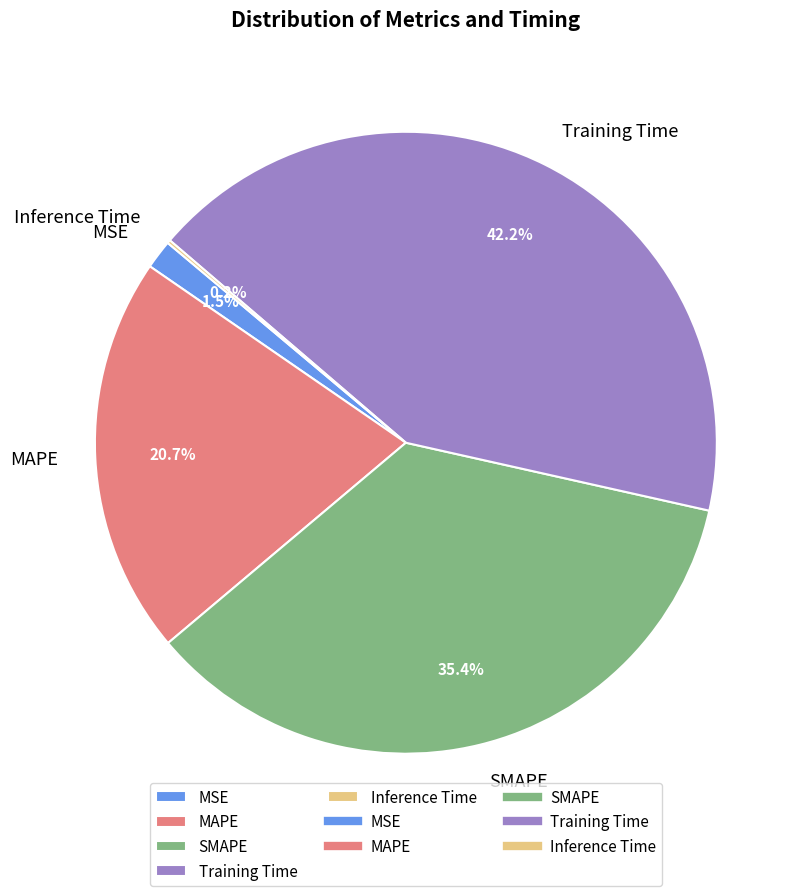

The MAPE slice represents 21% of the pie. True or false?

True